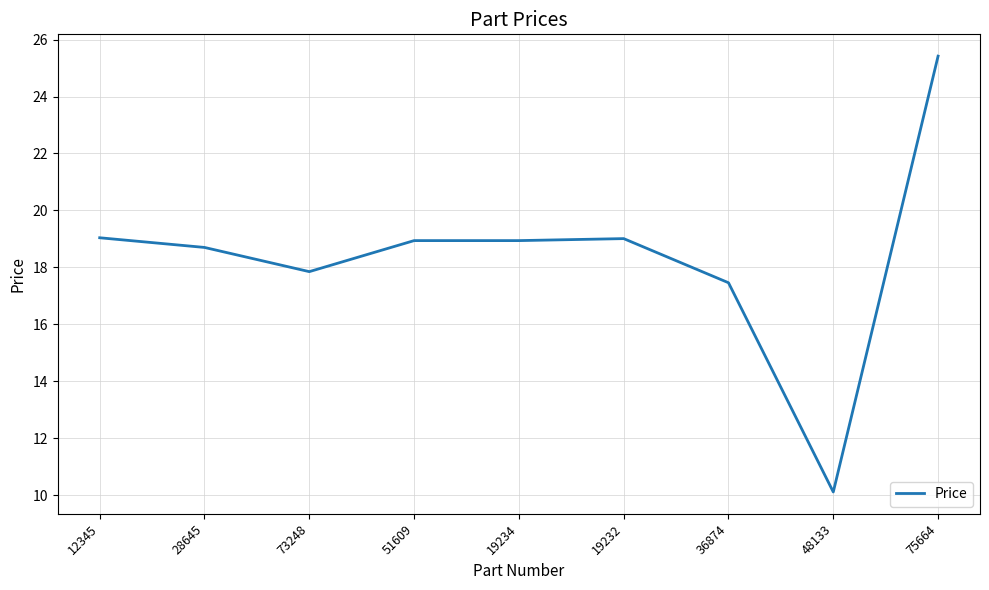

What is the difference between the maximum and minimum values?

15.3